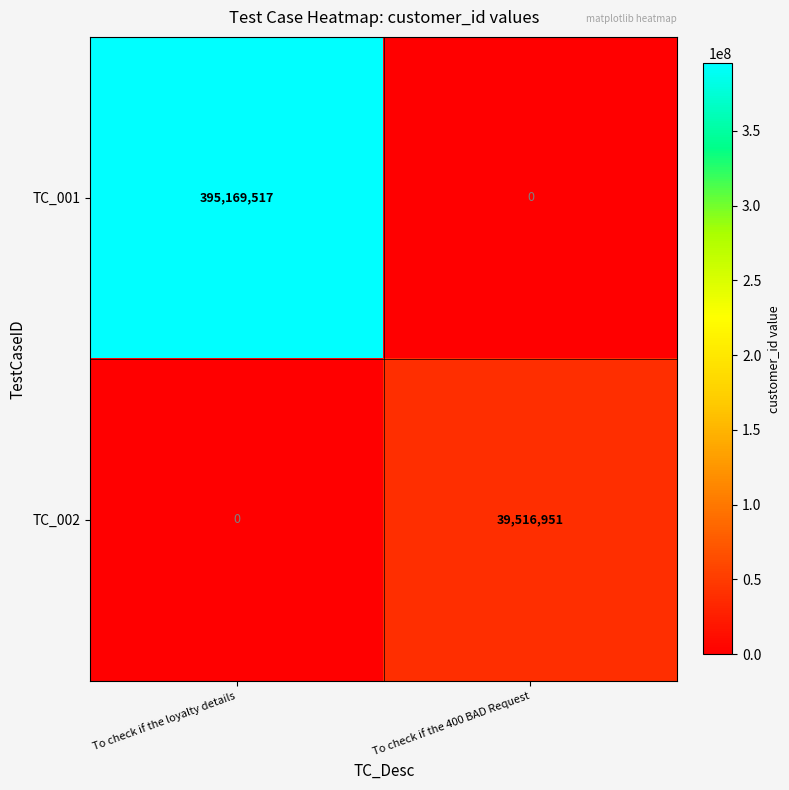

Which series has the largest total across all categories?

TC_001